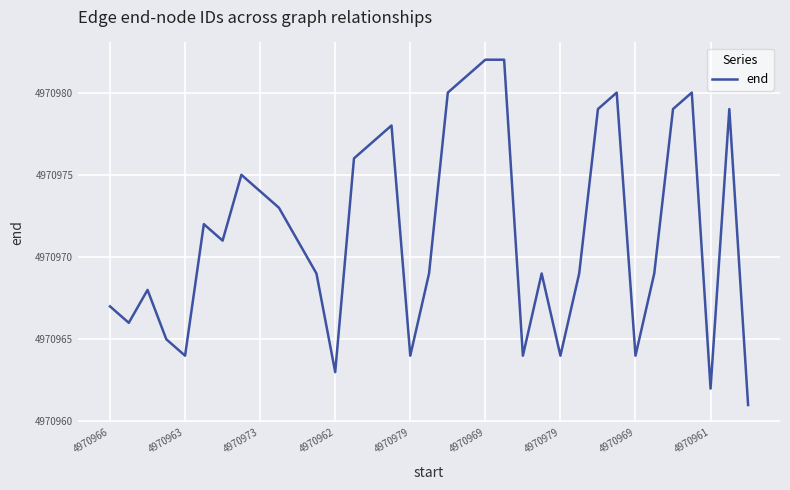

What is the smallest value displayed?

4970961